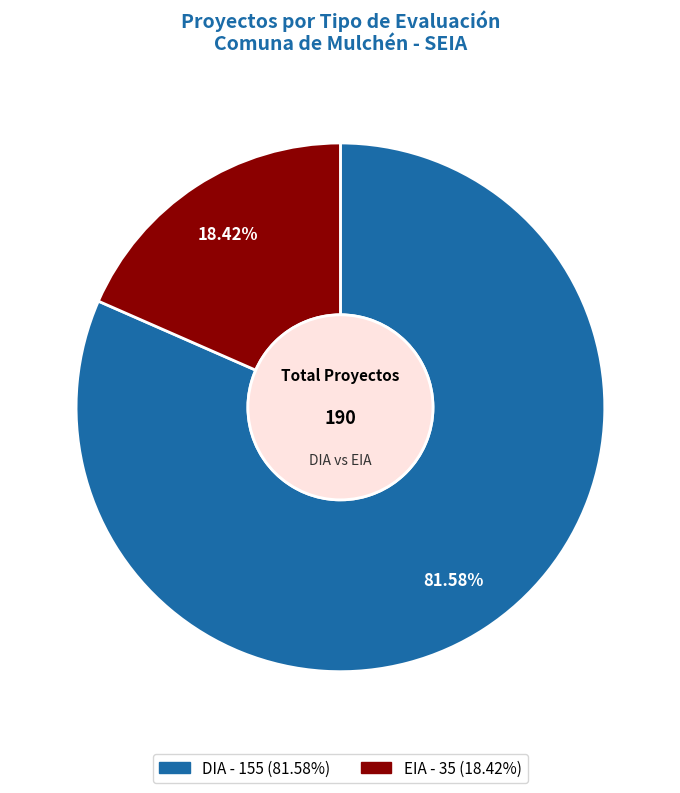

To the nearest percent, what is the average slice percentage?

50%